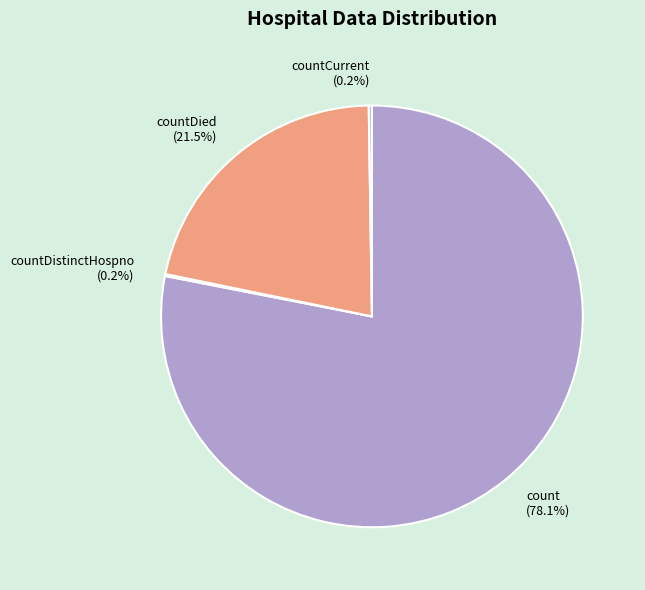

What percentage is NOT represented by count (78.1%)?

21.9%